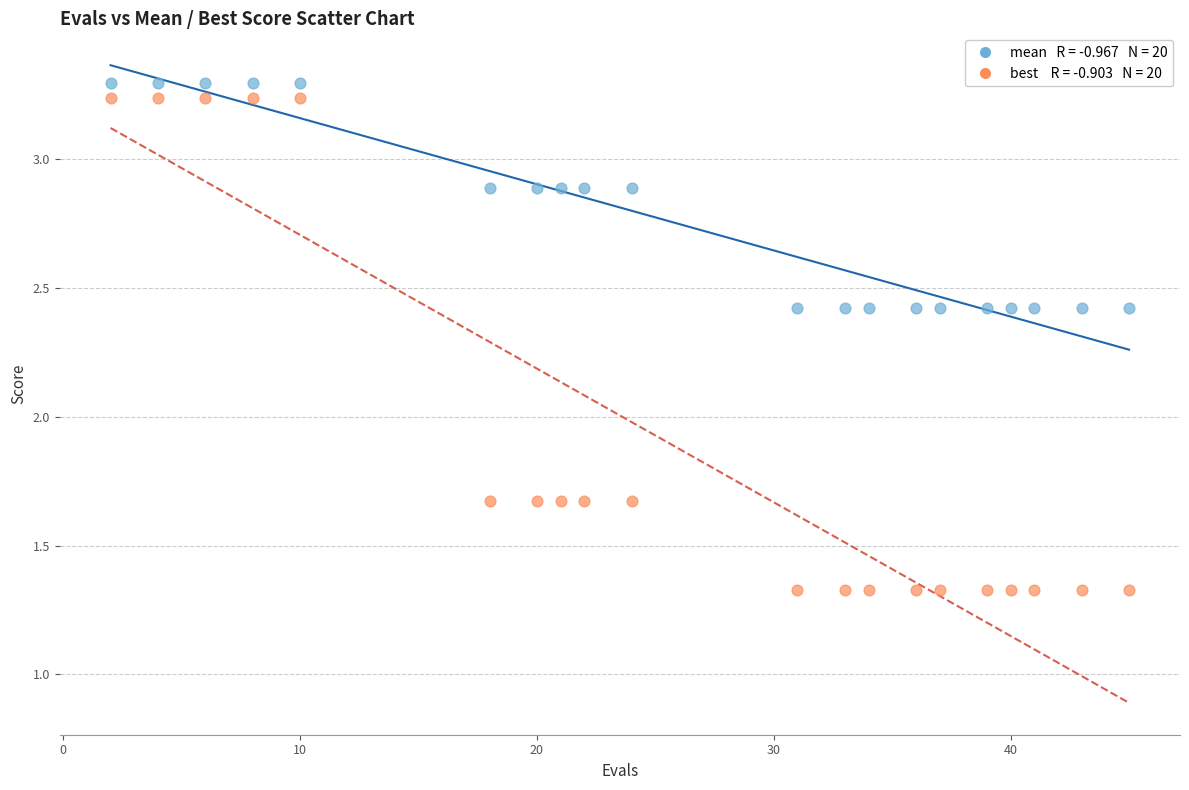

Across all data points, what is the range of X values (max minus min)?

43.0